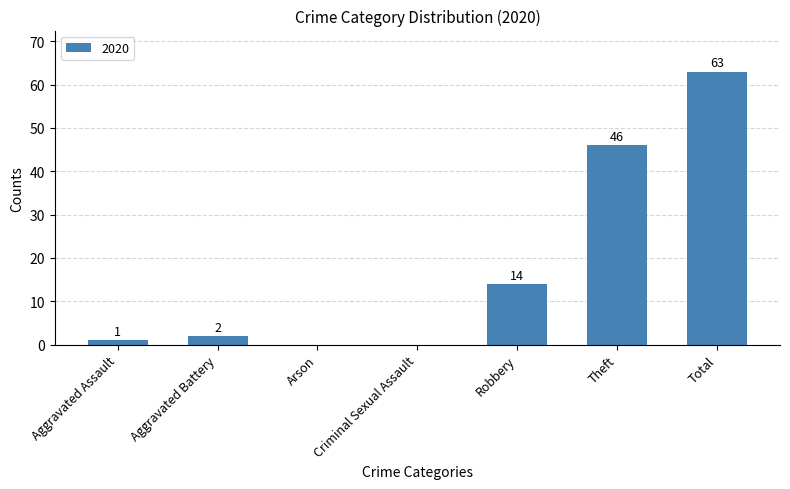

Between Arson and Theft, which is larger?

Theft